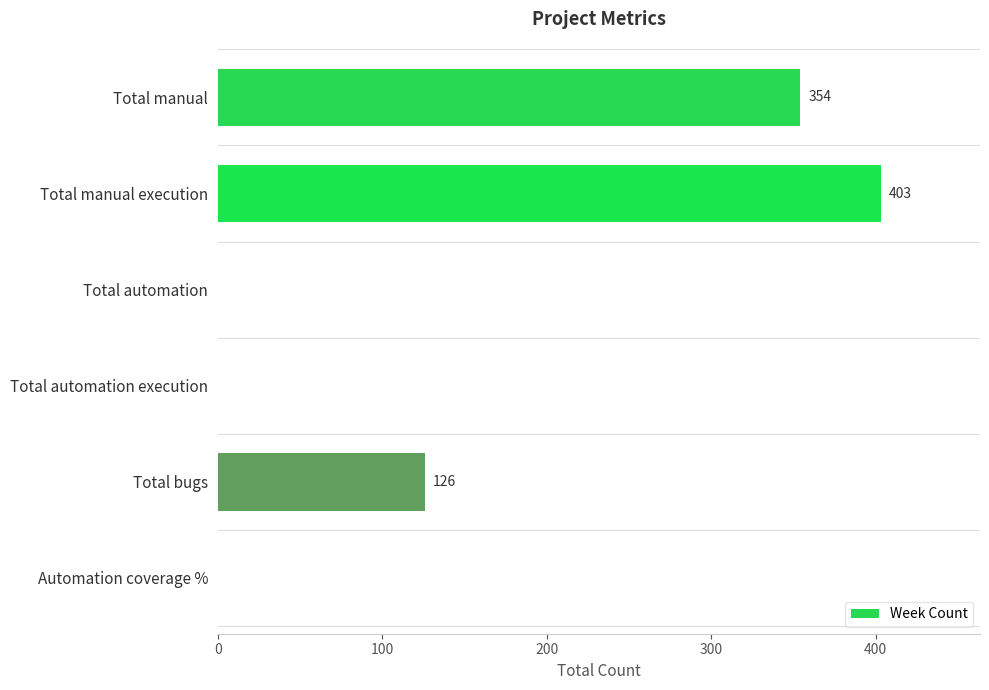

How many positive values are there?

3